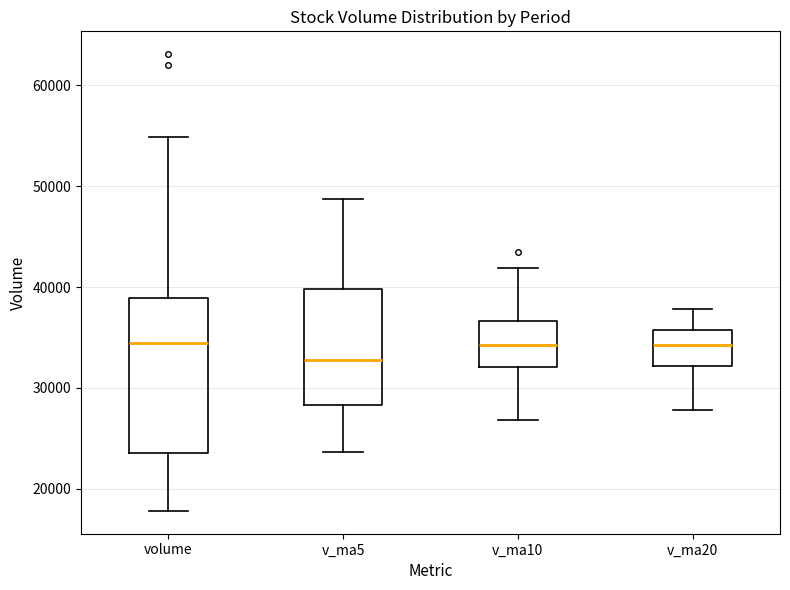

Which box is the tallest, from its lower edge to its upper edge?

volume